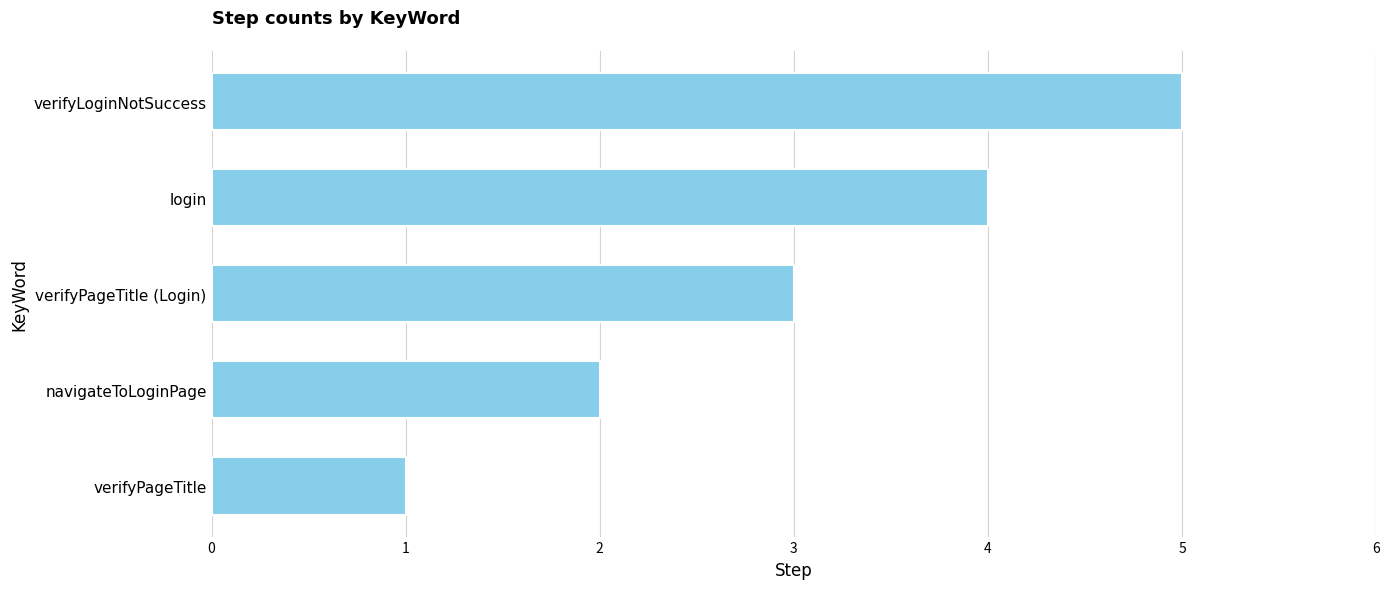

Count the values in the range 2 to 4.

3